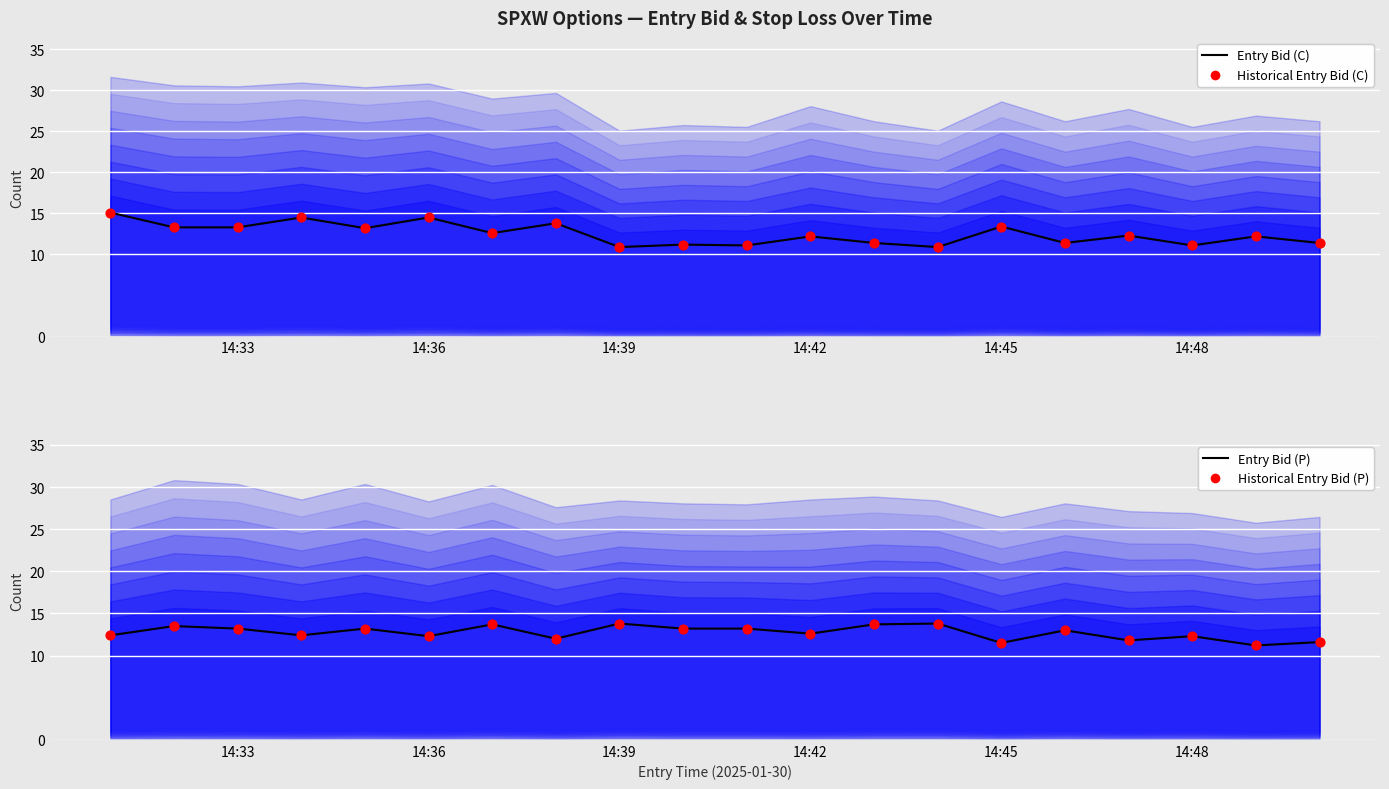

Which series contains the highest Y value?

Entry Bid (C)